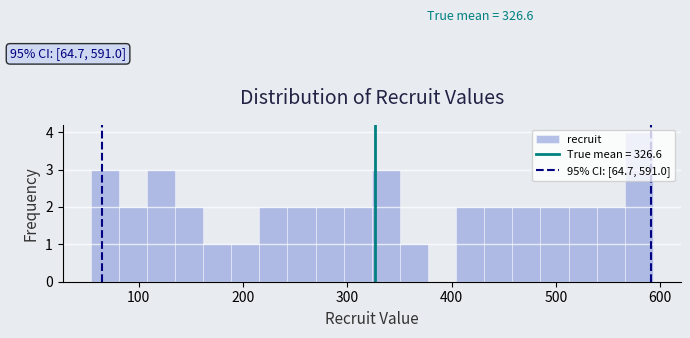

Around what value on the x-axis is the tallest bar? Give the approximate position of its centre, as read against the axis.

580